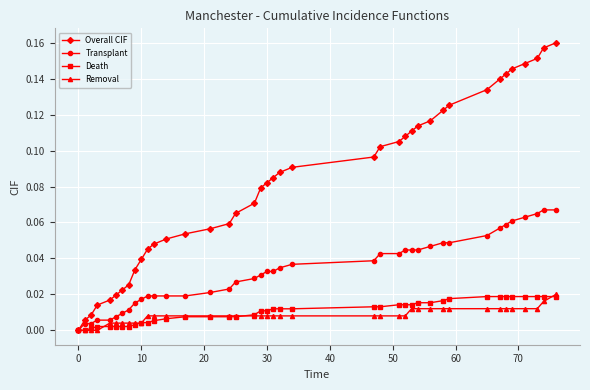

Which series has the largest total across all categories?

Overall CIF